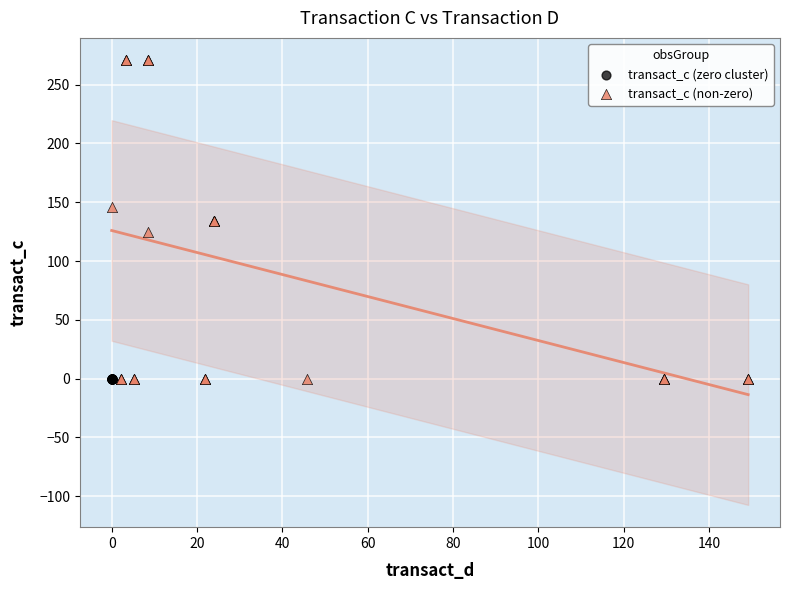

Which series reaches the maximum Y coordinate?

transact_c (non-zero)